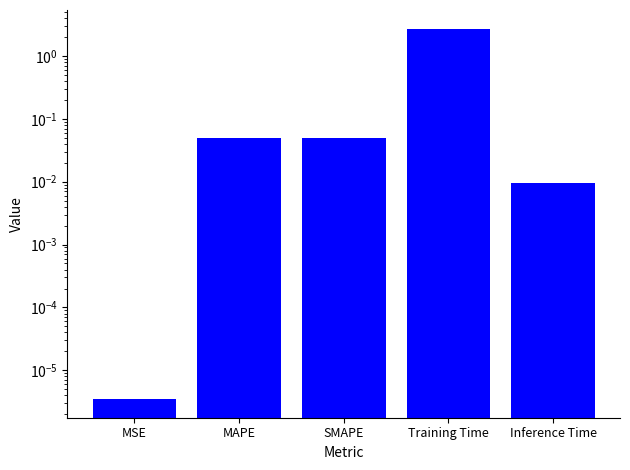

What is the label of the 1st bar from the right?

Inference Time